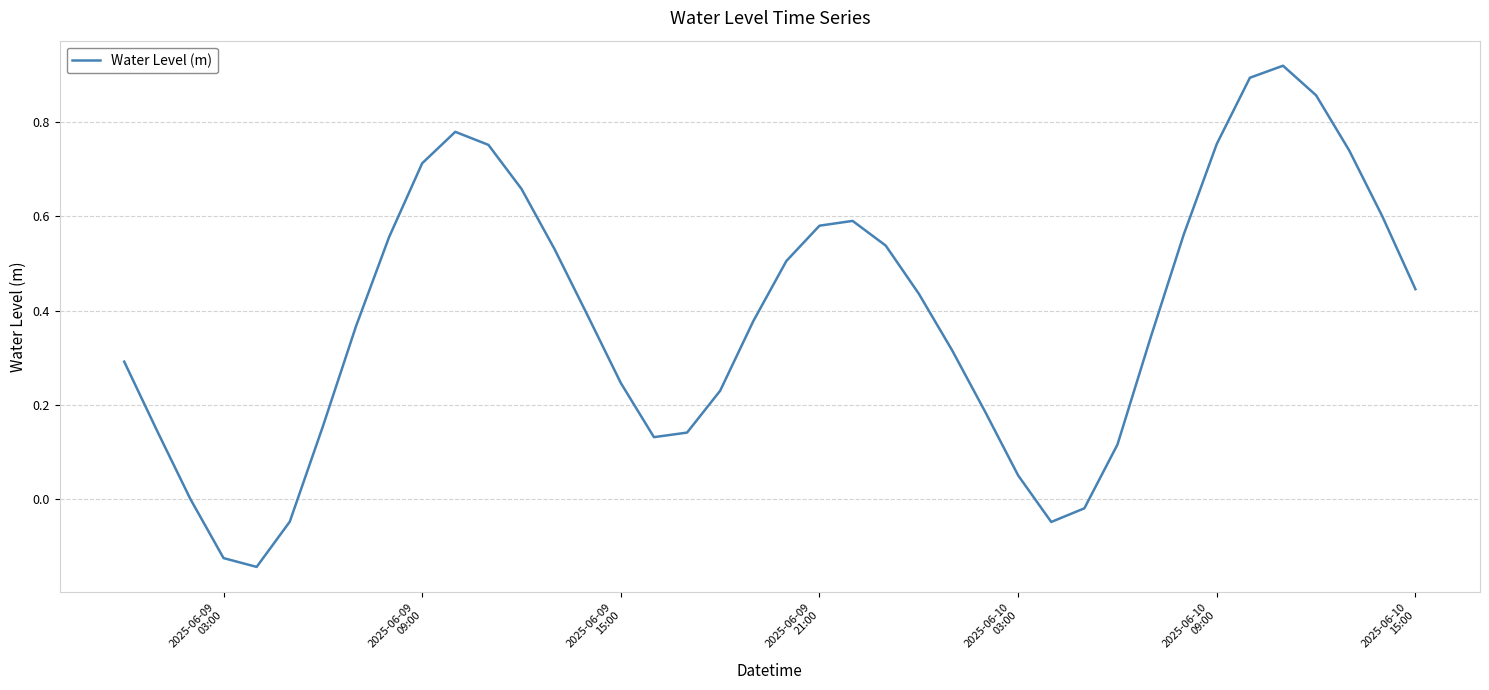

What is the difference between the maximum and minimum values?

1.1